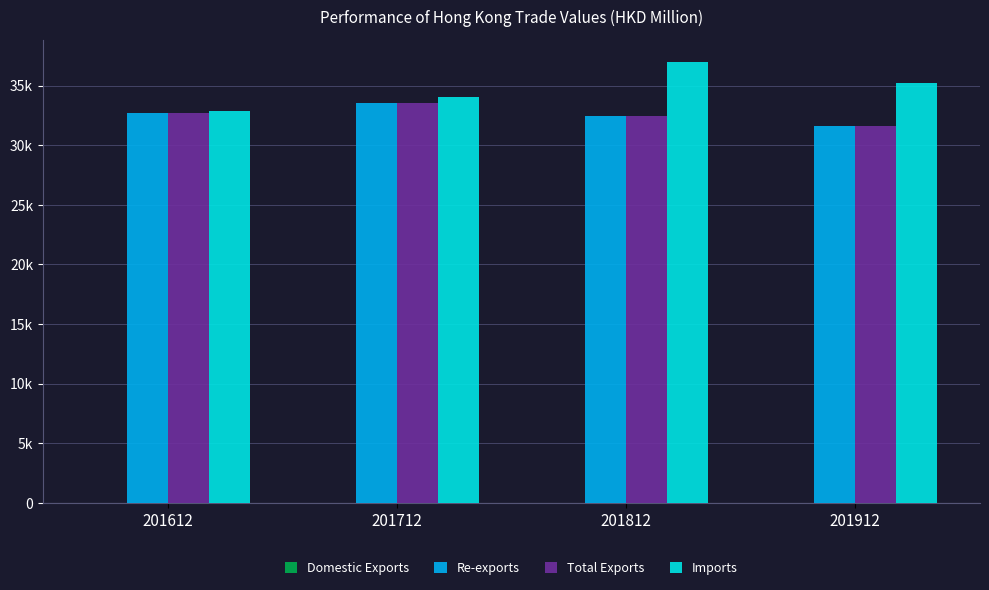

Are the bars horizontal?

No